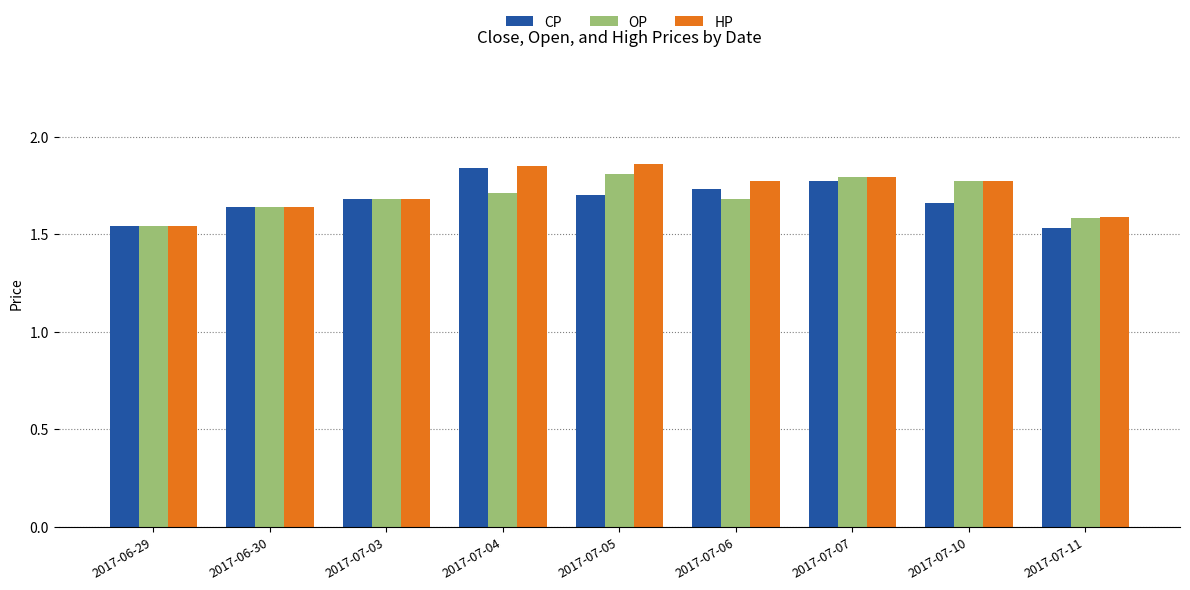

The CP series shows 1.1 at 2017-07-06. True or false?

False